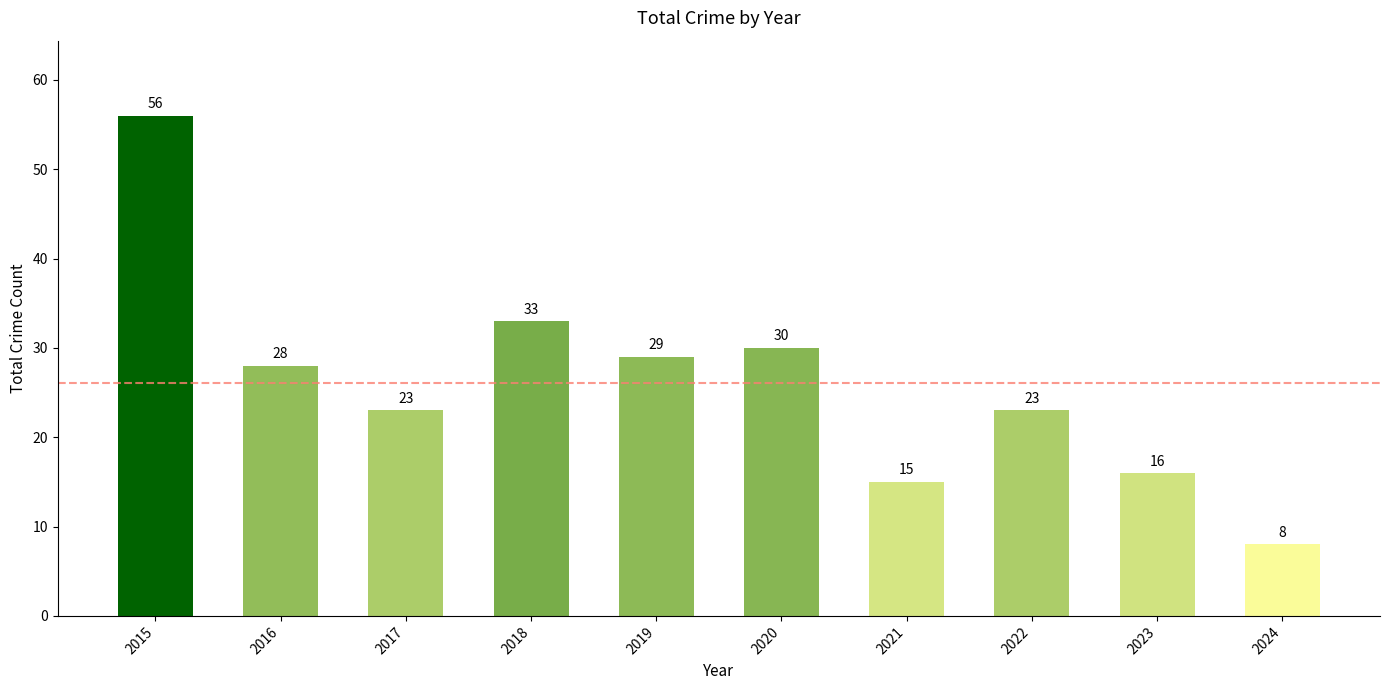

Reading right to left, extract all data points from this chart.

8	16	23	15	30	29	33	23	28	56